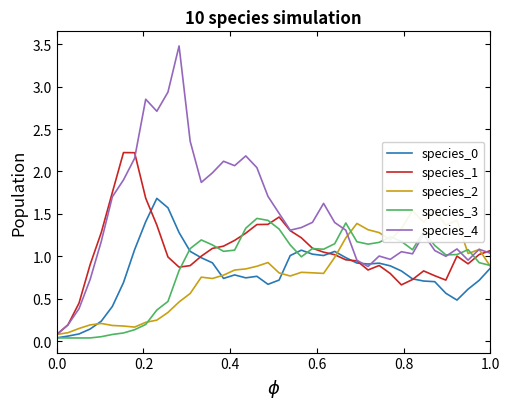

Is it true that species_1 equals 3.3 at 7?

False